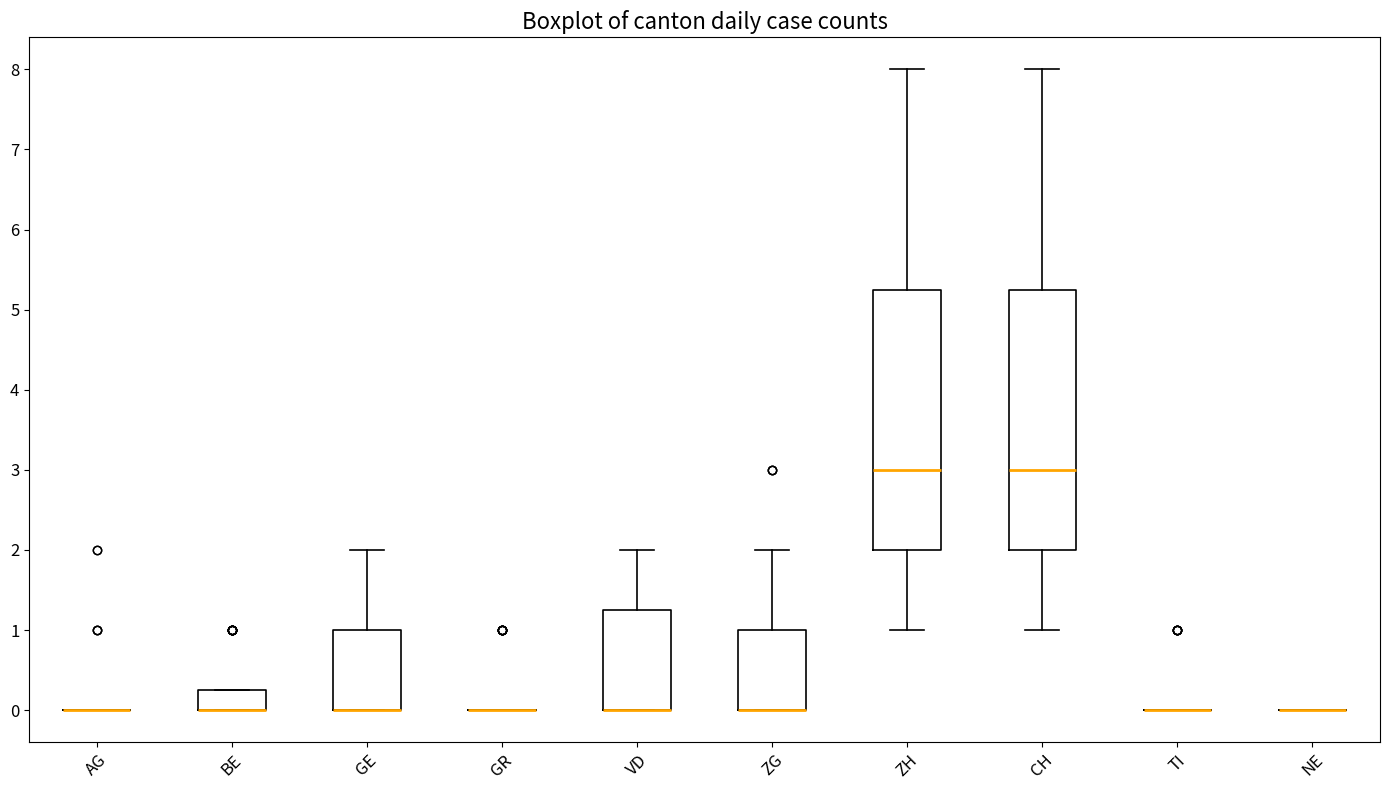

Reading left to right, transcribe this box plot: for each box, give where its median line is, the range the box spans, and where its two whiskers end, as read against the y-axis. The values are not printed on the chart, so give them approximately, as read against the axis.

AG: box collapsed to a line at 0.0, whiskers 0.0 to 0.0
BE: median 0.0 (drawn on the box's lower edge), box 0.0 to 0.3, whiskers 0.0 to 0.3
GE: median 0.0 (drawn on the box's lower edge), box 0.0 to 1.0, whiskers 0.0 to 2.0
GR: box collapsed to a line at 0.0, whiskers 0.0 to 0.0
VD: median 0.0 (drawn on the box's lower edge), box 0.0 to 1.3, whiskers 0.0 to 2.0
ZG: median 0.0 (drawn on the box's lower edge), box 0.0 to 1.0, whiskers 0.0 to 2.0
ZH: median 3.0, box 2.0 to 5.3, whiskers 1.0 to 8.0
CH: median 3.0, box 2.0 to 5.3, whiskers 1.0 to 8.0
TI: box collapsed to a line at 0.0, whiskers 0.0 to 0.0
NE: box collapsed to a line at 0.0, whiskers 0.0 to 0.0